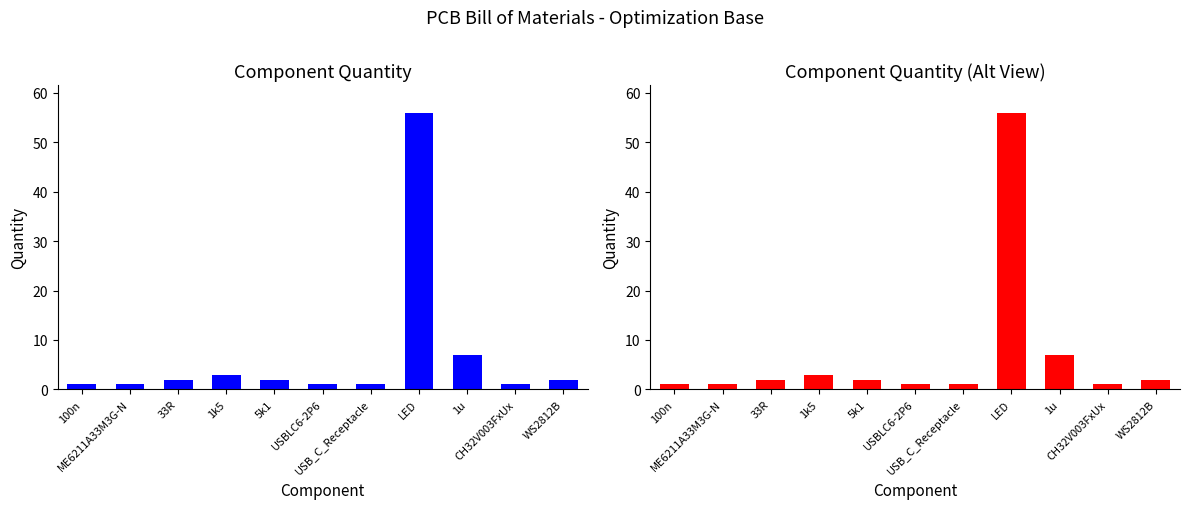

What is the label of the 5th bar from the left?

5k1